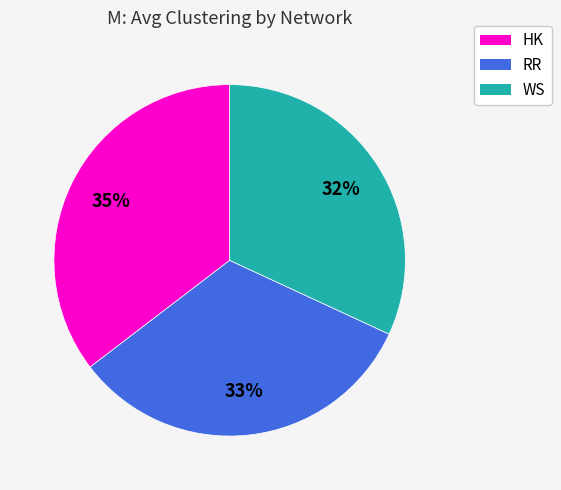

Do HK and WS together represent more than half of the pie?

Yes